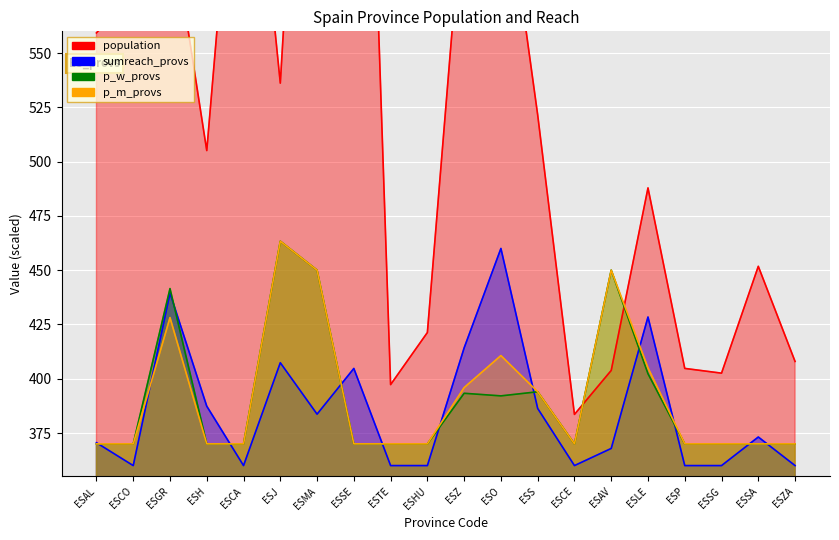

Is the value of sumreach_provs at ESLE greater than the value of population at ESO?

No